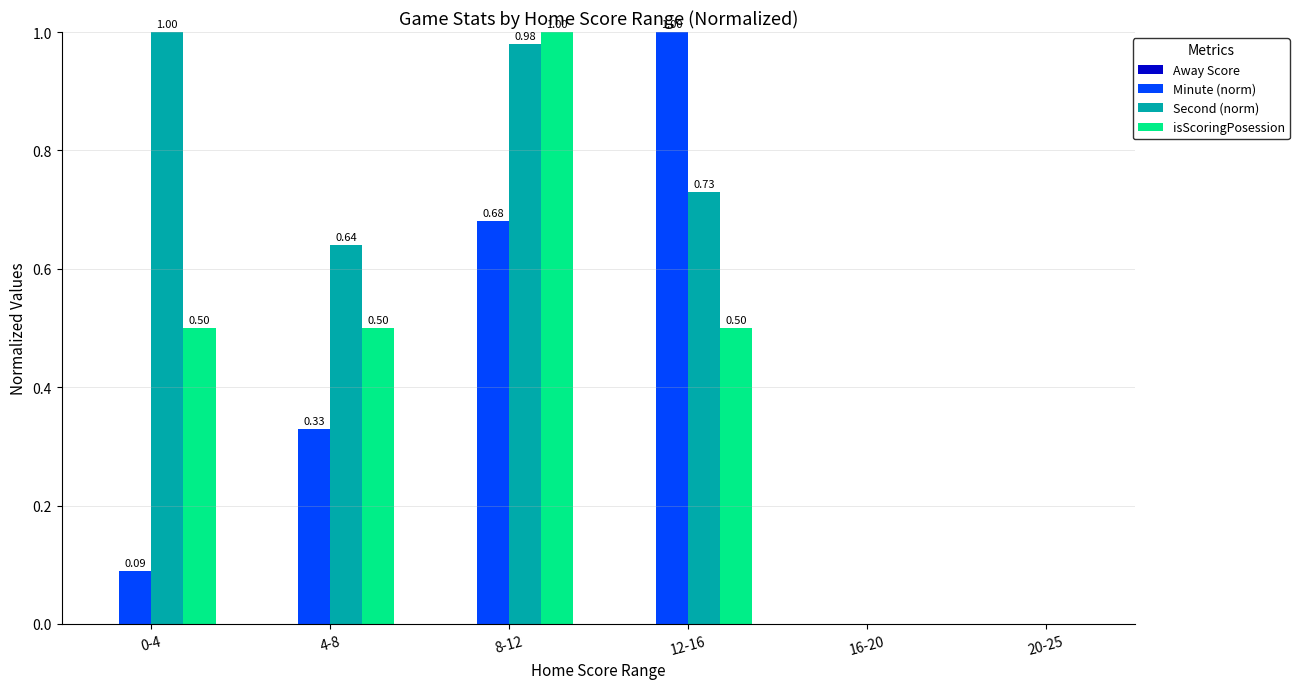

Is it true that Minute (norm) equals 1.5 at 12-16?

False